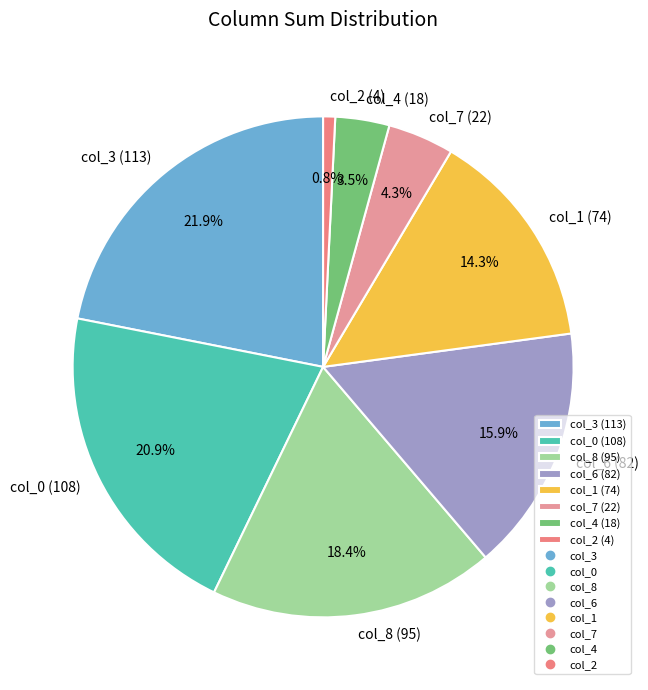

Is there a majority slice in this chart?

No